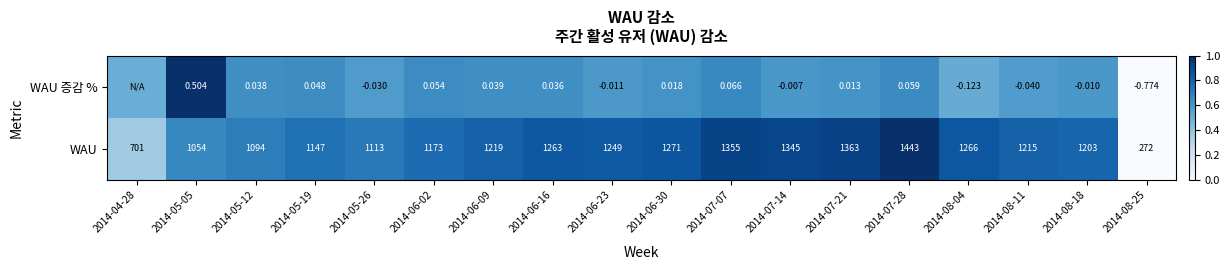

At 2014-06-16, list the series in order from smallest to largest.

WAU 증감 %, WAU